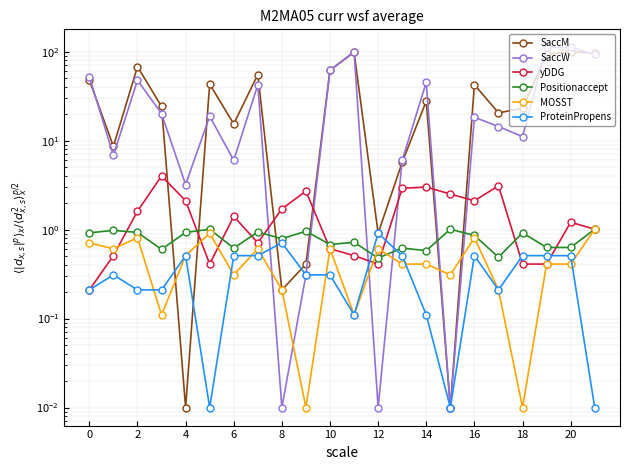

In SaccW, how many points are lower than both neighbors (excluding endpoints)?

7